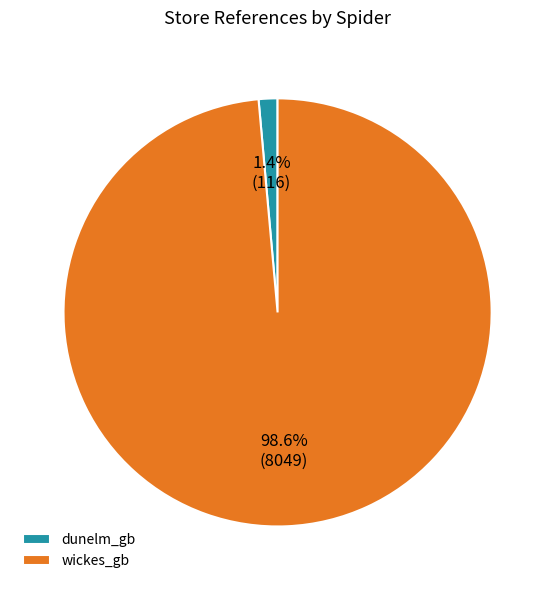

To the nearest percent, what is the average slice percentage?

50%